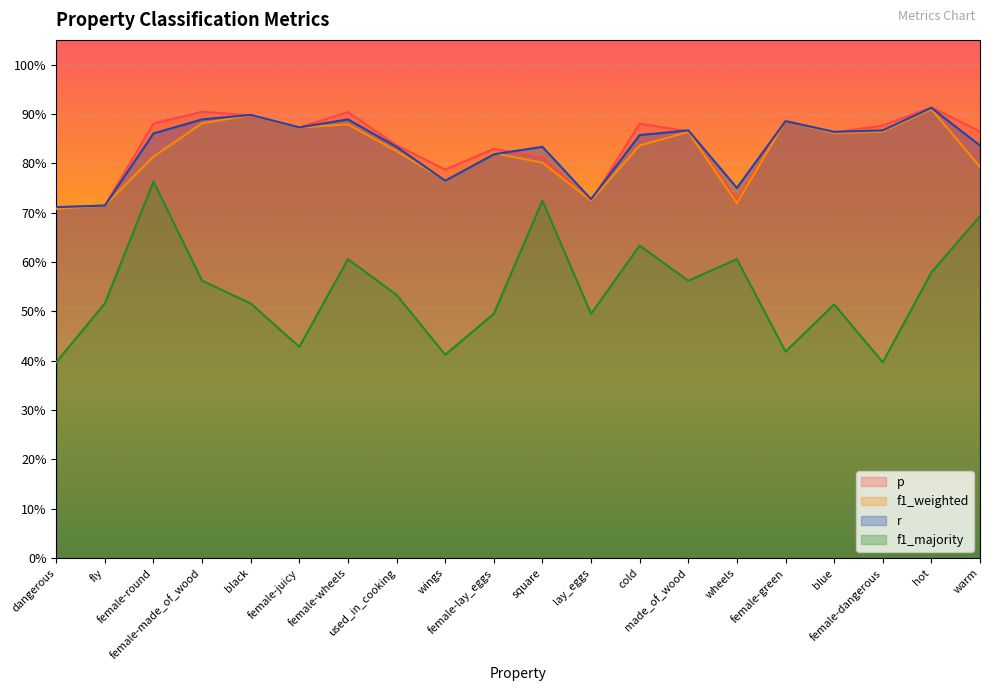

True or false: r and f1_majority intersect in this chart.

False